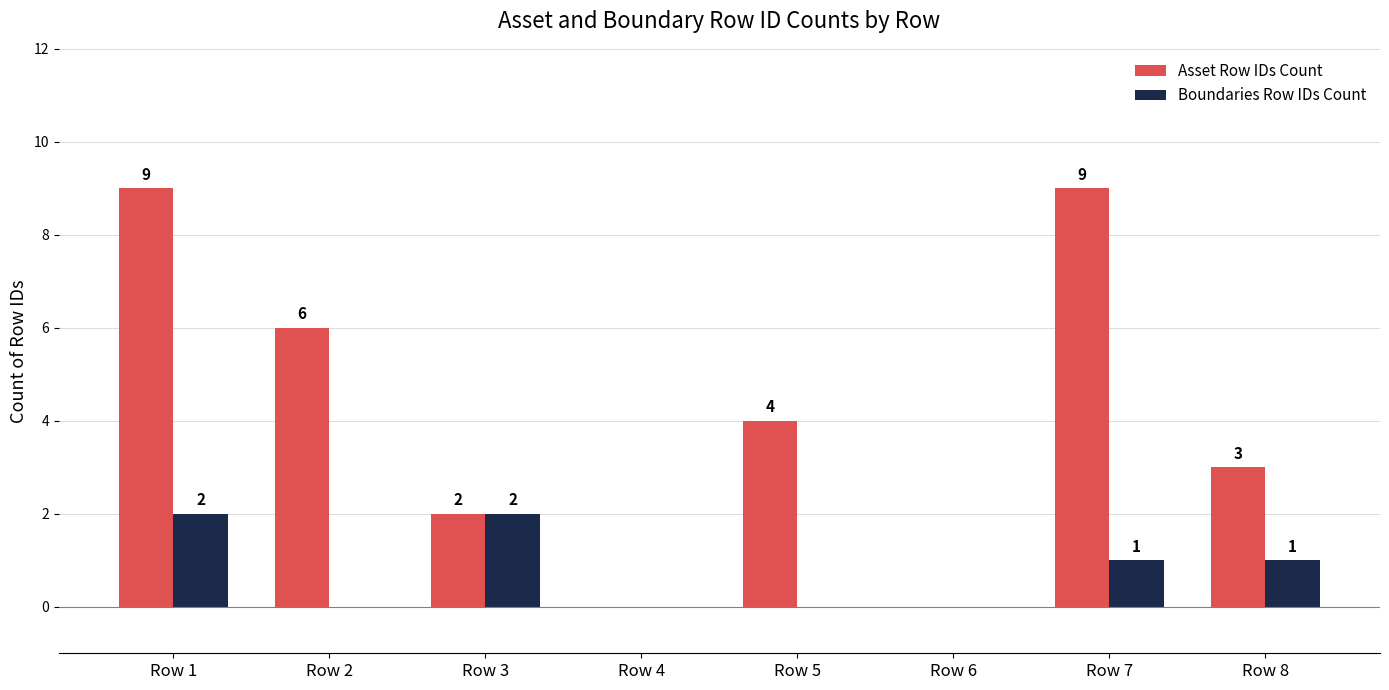

Does the chart contain stacked bars?

No